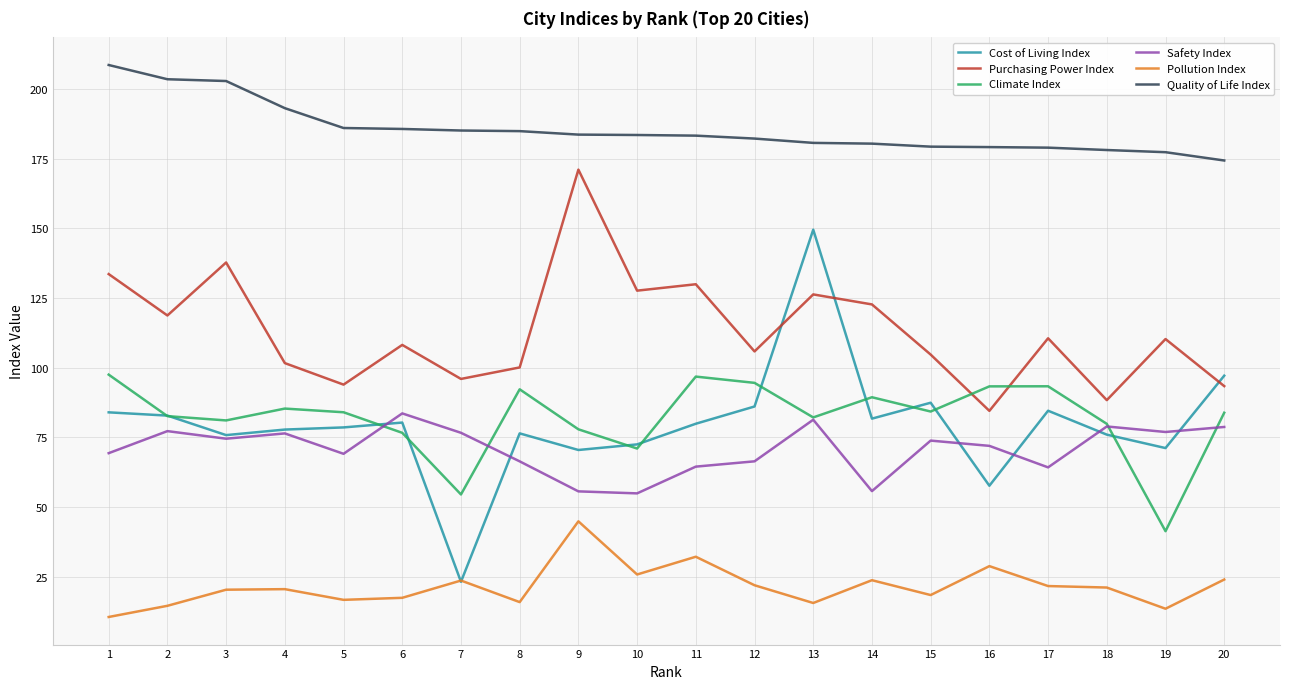

Which category has the lowest value across all series?

1